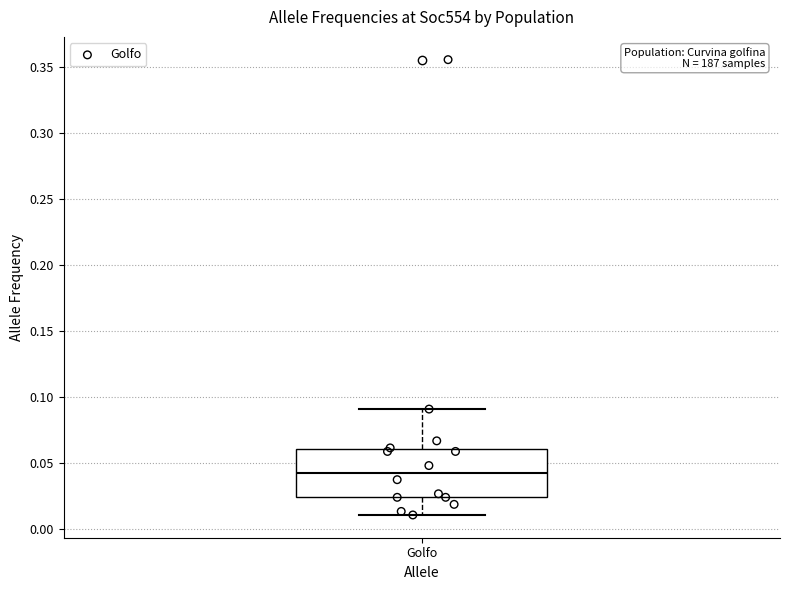

Transcribe this box plot: give where the median line is, the range the box spans, and where the two whiskers end, as read against the y-axis. The values are not printed on the chart, so give them approximately, as read against the axis.

median 0.045, box 0.025 to 0.060, whiskers 0.010 to 0.090